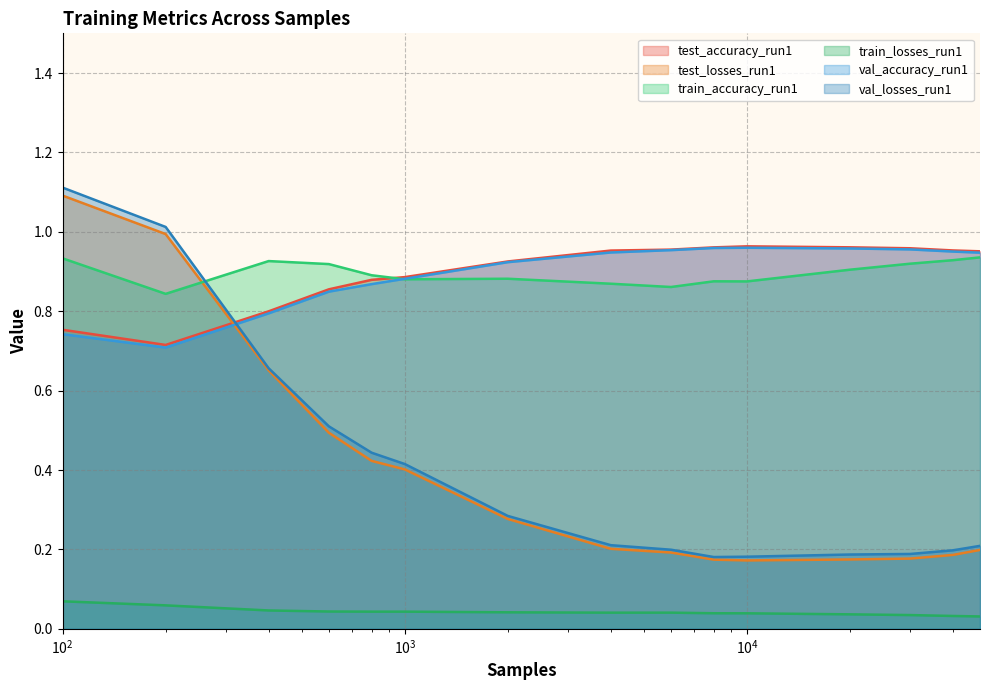

True or false: val_losses_run1 and train_losses_run1 cross at least once.

False